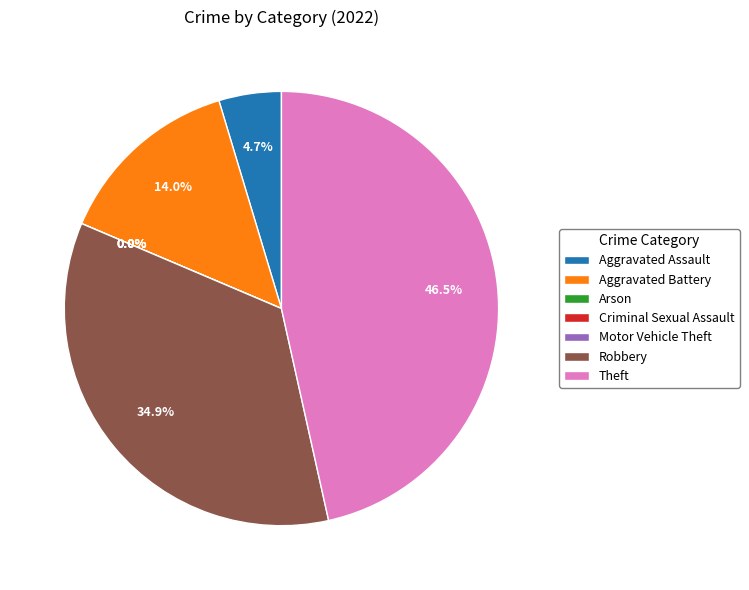

Between Aggravated Assault and Robbery, which is larger?

Robbery